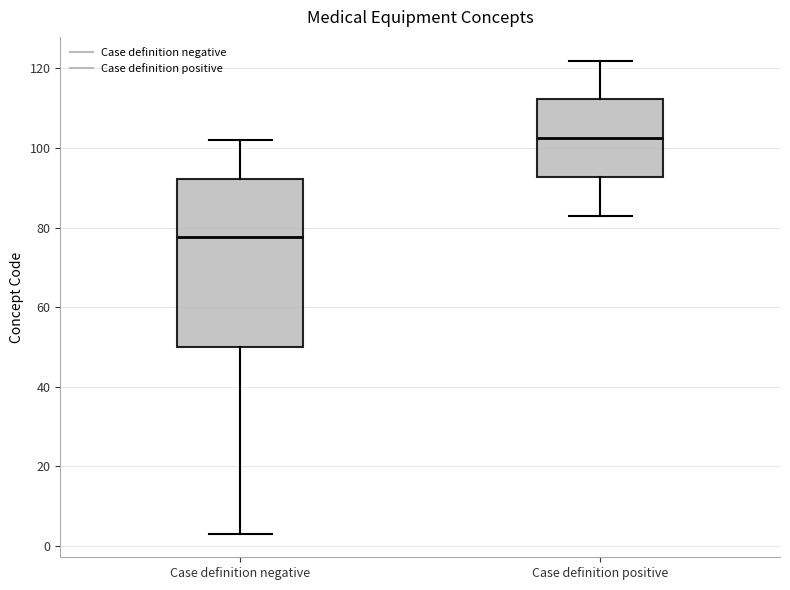

Which box's median line is the lowest?

Case definition negative